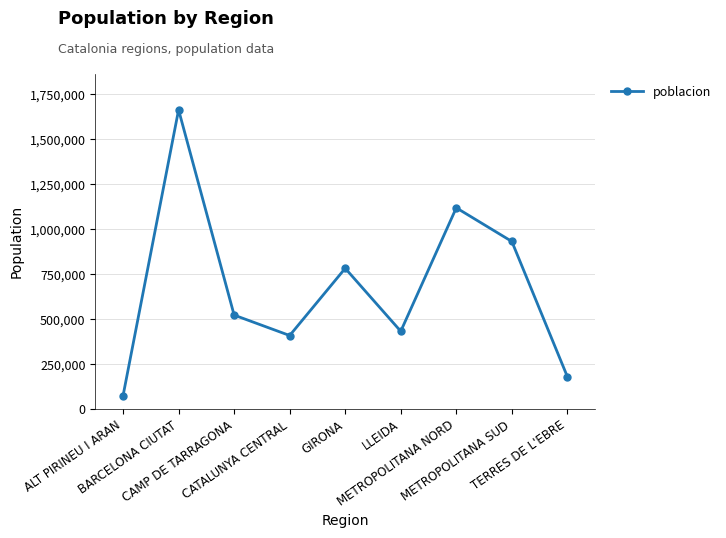

Reading left to right, extract all data points from this chart.

ALT PIRINEU I ARAN=72276	BARCELONA CIUTAT=1664182	CAMP DE TARRAGONA=521286	CATALUNYA CENTRAL=407606	GIRONA=781788	LLEIDA=431183	METROPOLITANA NORD=1118723	METROPOLITANA SUD=931350	TERRES DE L'EBRE=178387